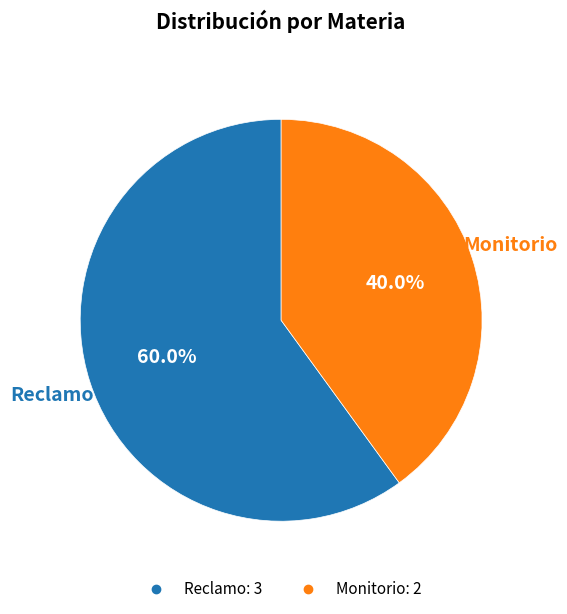

Is it true that Reclamo is 69% of the pie?

False